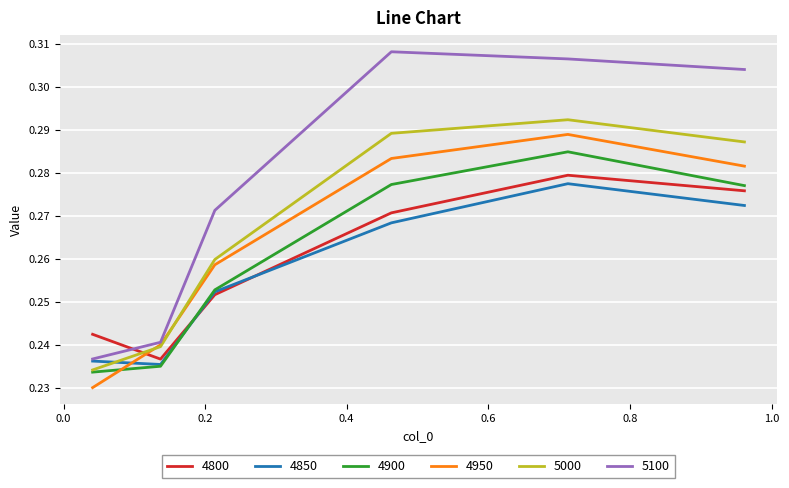

How many intersections are there between 4850 and 4950?

1